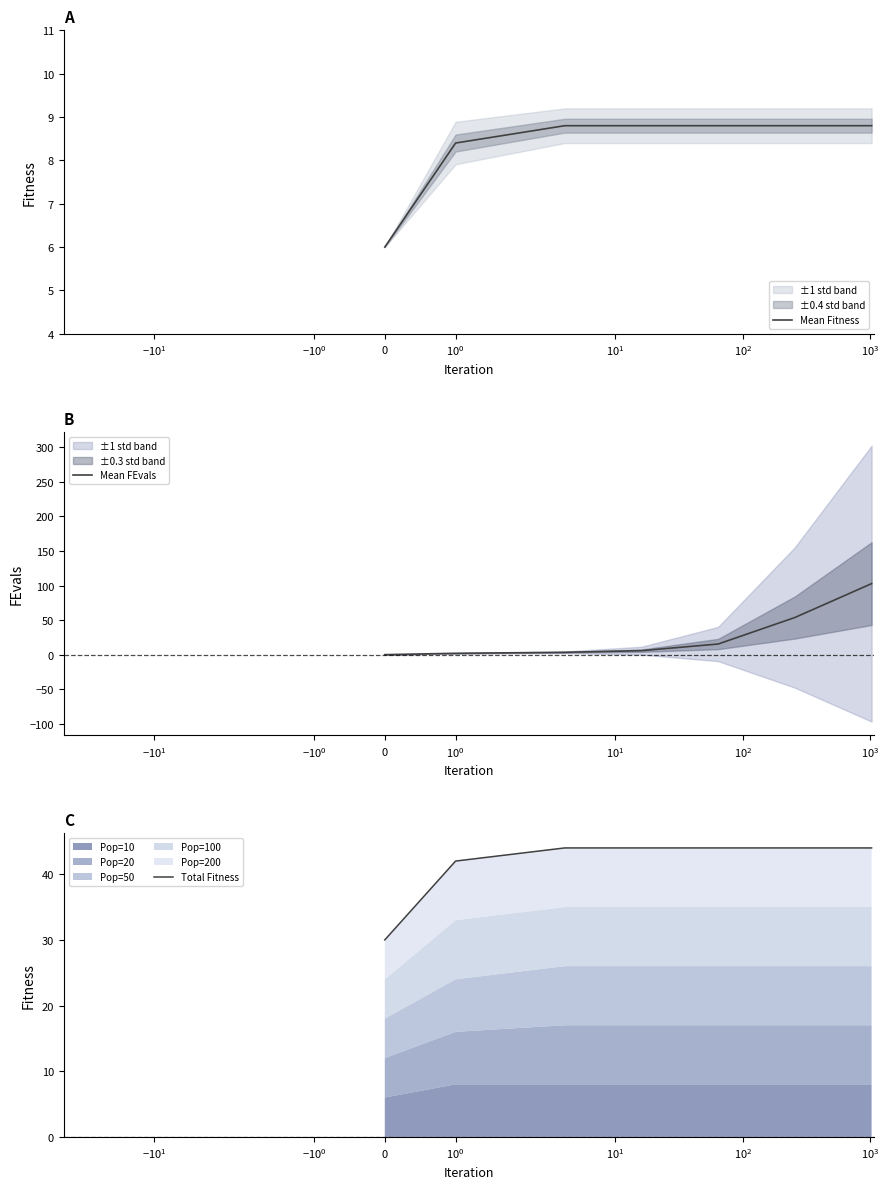

Between $\mathdefault{0}$ and $\mathdefault{10^{2}}$, which series saw the biggest shift?

Mean FEvals